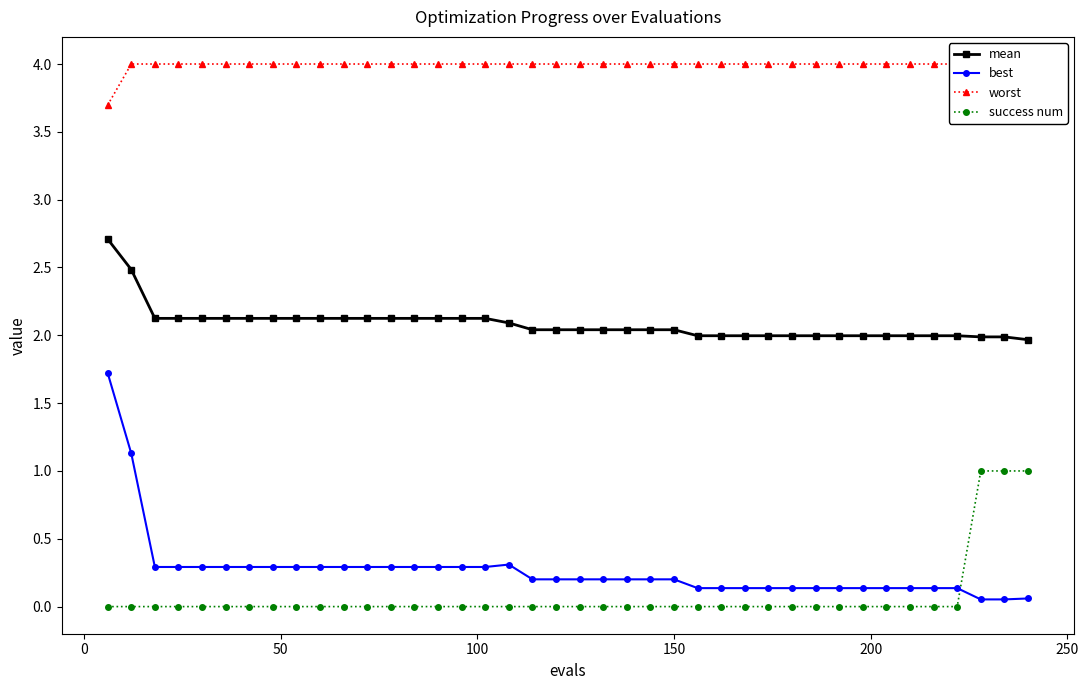

Reading right to left, what are all the values shown in this chart?

mean: 2.0	2.0	2.0	2.0	2.0	2.0	2.0	2.0	2.0	2.0	2.0	2.0	2.0	2.0	2.0	2.0	2.0	2.0	2.0	2.0	2.0	2.0	2.1	2.1	2.1	2.1	2.1	2.1	2.1	2.1	2.1	2.1	2.1	2.1	2.1	2.1	2.1	2.1	2.5	2.7
best: 0.1	0.1	0.1	0.1	0.1	0.1	0.1	0.1	0.1	0.1	0.1	0.1	0.1	0.1	0.1	0.2	0.2	0.2	0.2	0.2	0.2	0.2	0.3	0.3	0.3	0.3	0.3	0.3	0.3	0.3	0.3	0.3	0.3	0.3	0.3	0.3	0.3	0.3	1.1	1.7
worst: 4.0	4.0	4.0	4.0	4.0	4.0	4.0	4.0	4.0	4.0	4.0	4.0	4.0	4.0	4.0	4.0	4.0	4.0	4.0	4.0	4.0	4.0	4.0	4.0	4.0	4.0	4.0	4.0	4.0	4.0	4.0	4.0	4.0	4.0	4.0	4.0	4.0	4.0	4.0	3.7
success num: 1.0	1.0	1.0	0.0	0.0	0.0	0.0	0.0	0.0	0.0	0.0	0.0	0.0	0.0	0.0	0.0	0.0	0.0	0.0	0.0	0.0	0.0	0.0	0.0	0.0	0.0	0.0	0.0	0.0	0.0	0.0	0.0	0.0	0.0	0.0	0.0	0.0	0.0	0.0	0.0